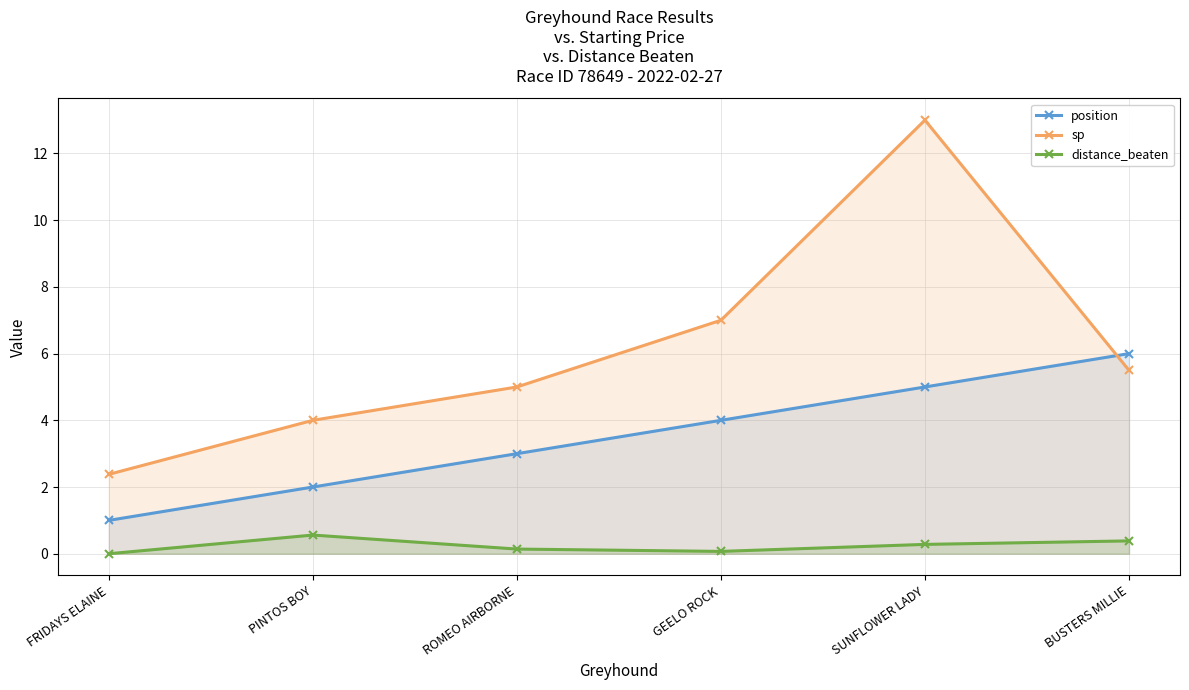

List the labels in order of sp value, largest first.

SUNFLOWER LADY, GEELO ROCK, BUSTERS MILLIE, ROMEO AIRBORNE, PINTOS BOY, FRIDAYS ELAINE